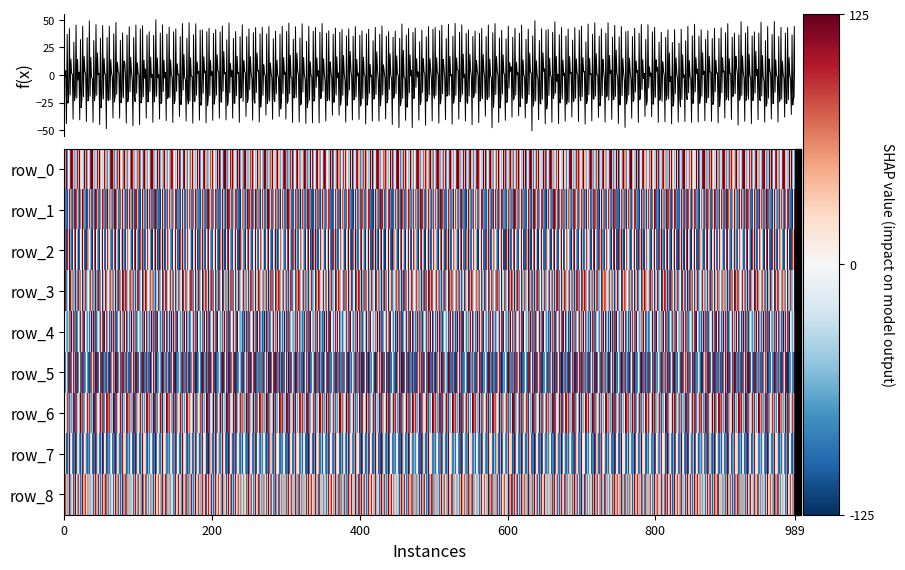

Reading left to right, transcribe all the data shown in this chart.

row_0: 90	125	46	116	49	-70	-18	-38	-39
row_1: 50	-80	-89	-99	70	-112	-26	107	90
row_2: -61	-102	-102	-117	-8	85	40	124	17
row_3: 91	42	96	-73	78	-42	12	-120	-52
row_4: -60	124	-1	-45	105	-72	-38	85	-100
row_5: 103	-81	-82	16	99	-67	-102	118	-109
row_6: -41	-65	17	-48	121	101	61	-105	84
row_7: 29	9	29	-89	-93	-95	-61	117	-92
row_8: -60	46	91	-36	-93	51	-57	109	41